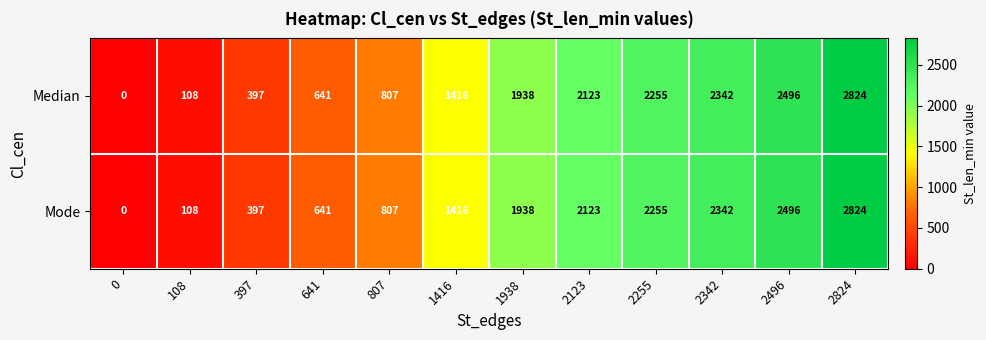

What value does the Median series have at 807?

807